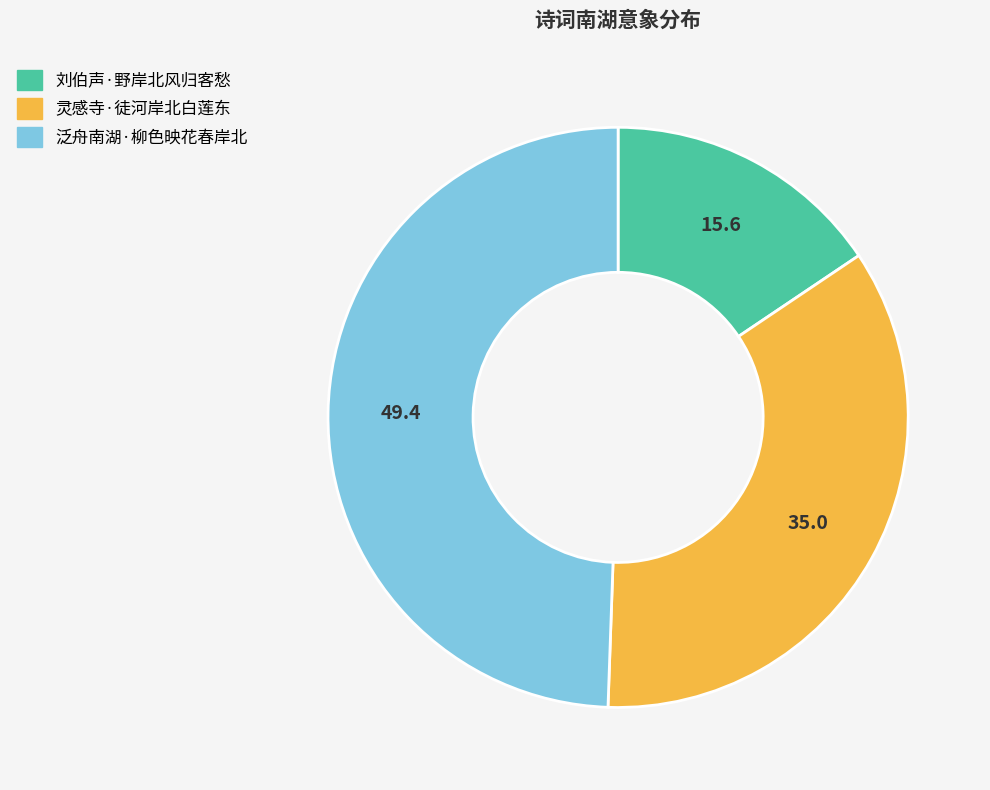

Rank the categories by value from highest to lowest.

泛舟南湖·柳色映花春岸北, 灵感寺·徒河岸北白莲东, 刘伯声·野岸北风归客愁